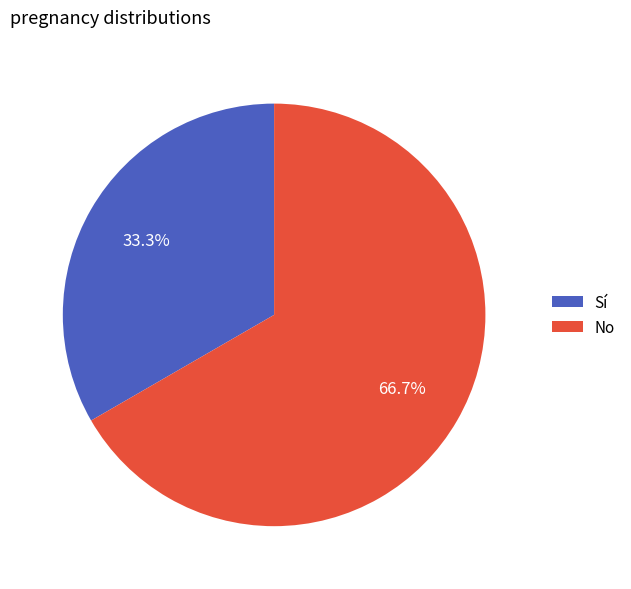

Is the sum of No and Sí greater than half?

Yes